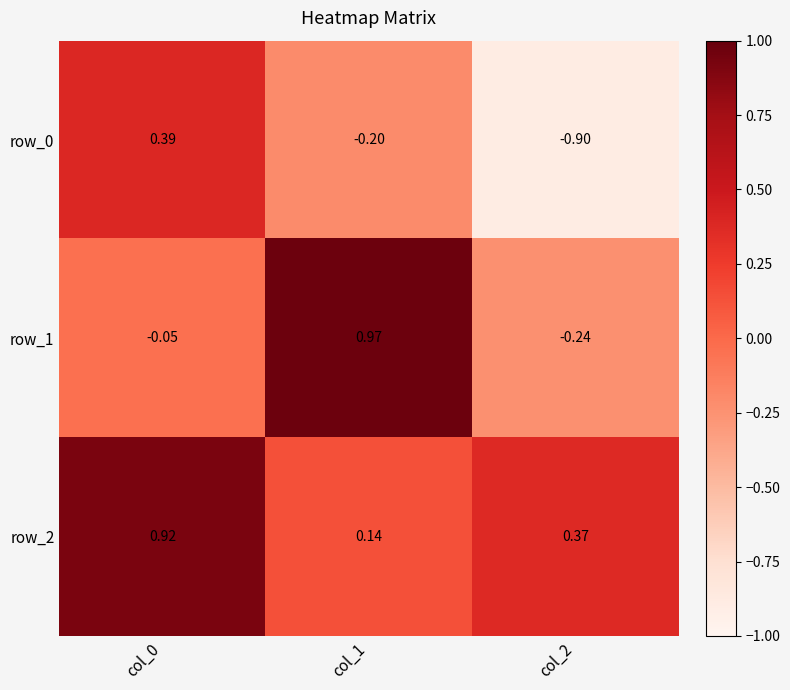

Is the value of row_0 at col_0 greater than the value of row_2 at col_0?

No